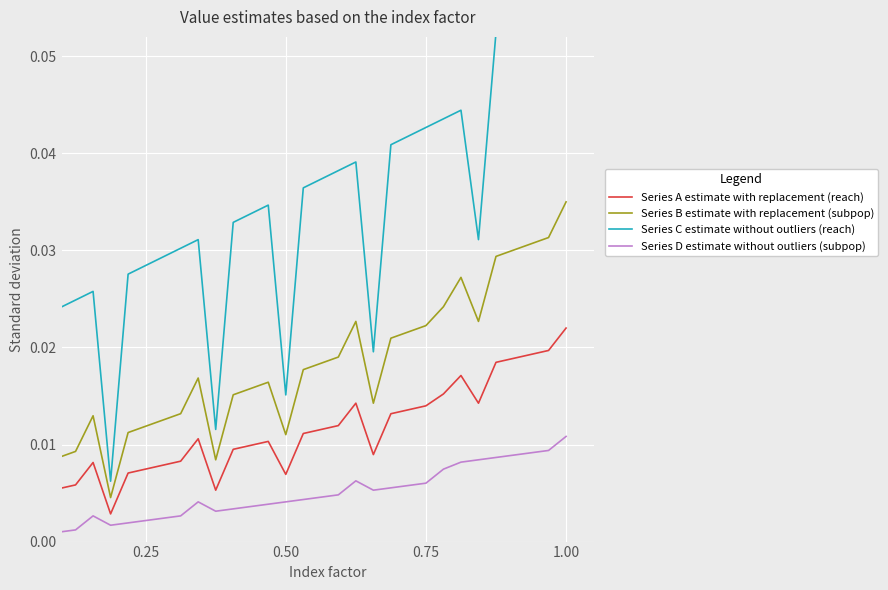

True or false: Series B estimate with replacement (subpop) and Series A estimate with replacement (reach) intersect in this chart.

False